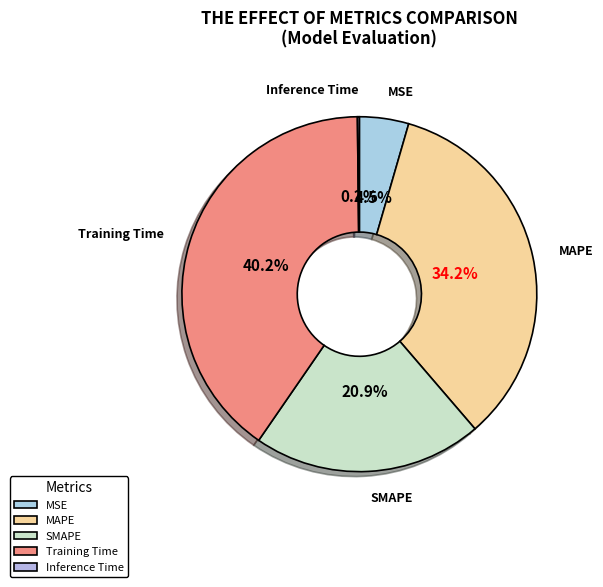

True or false: MAPE accounts for 25% of the total.

False